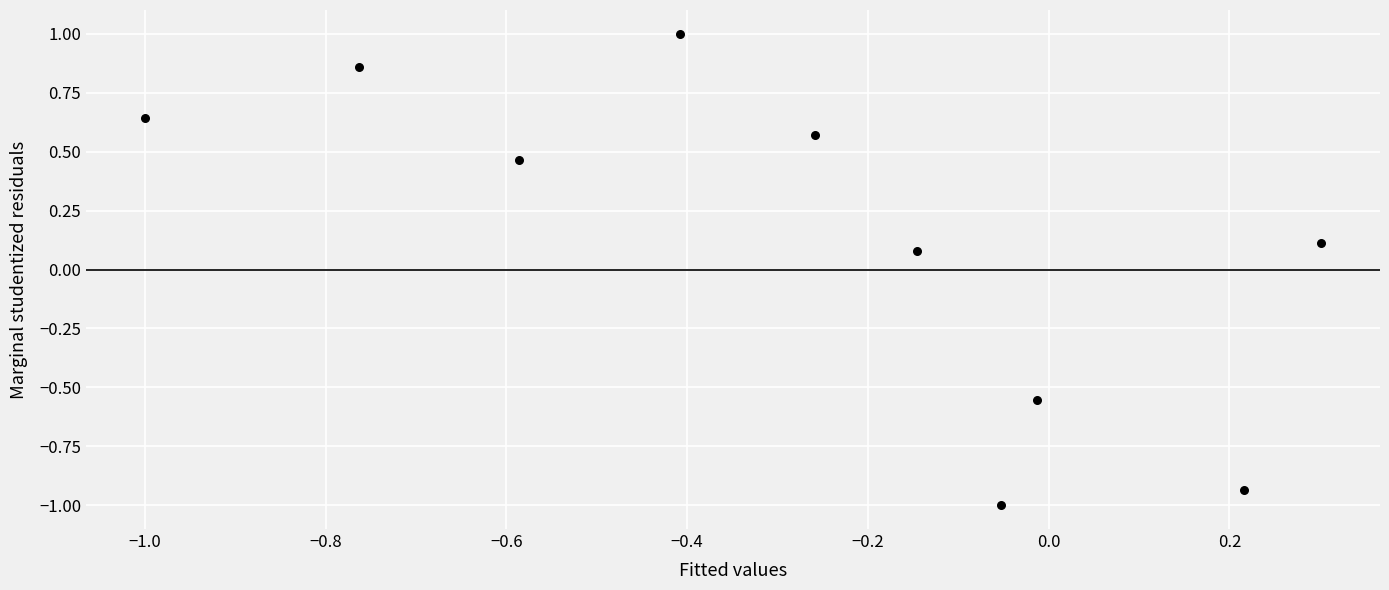

What is the range of X values (max minus min)?

1.3